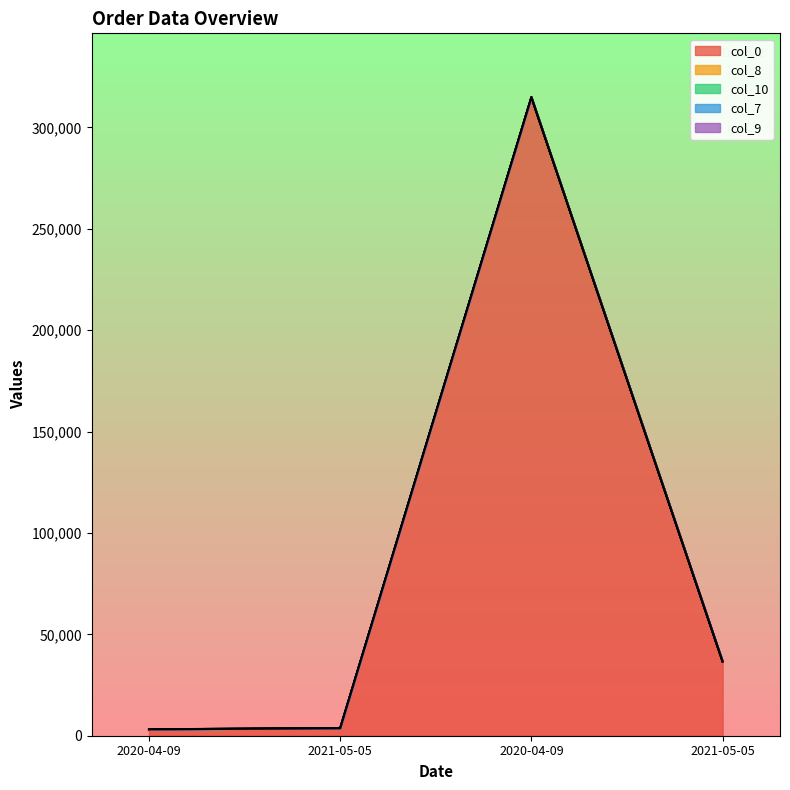

Reading left to right, transcribe all the data shown in this chart.

col_0: 3148	3657	314900	36576
col_8: 3	15	3	15
col_10: 1	1	1	1
col_7: 20	20	20	20
col_9: 2	14	2	14